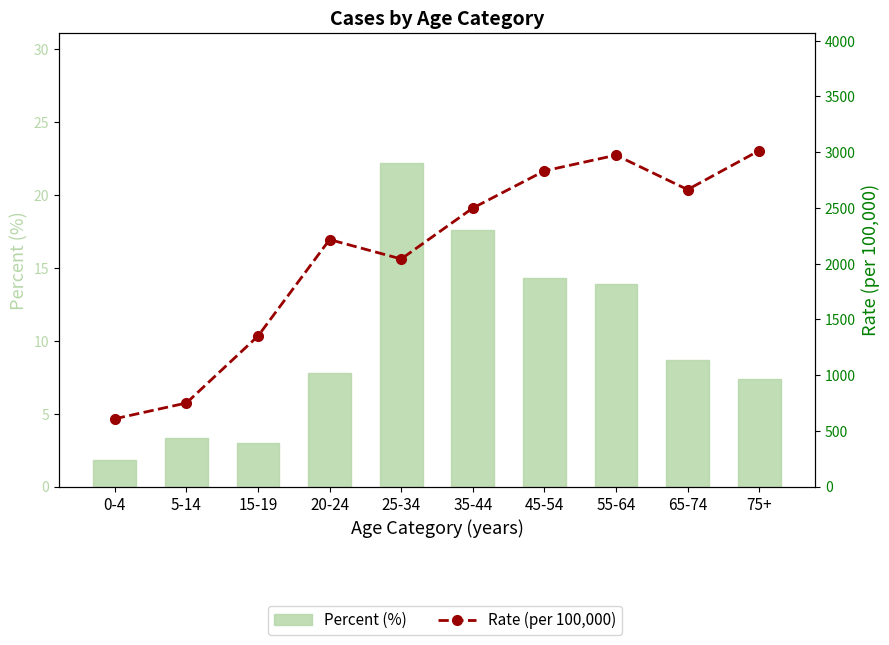

Where does the Rate (per 100,000) series first go above 2498?

35-44